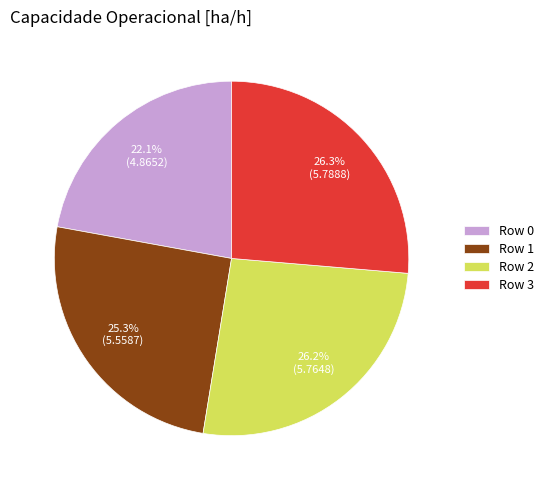

What is the ratio of the value at Row 2 to the value at Row 3?

1.0